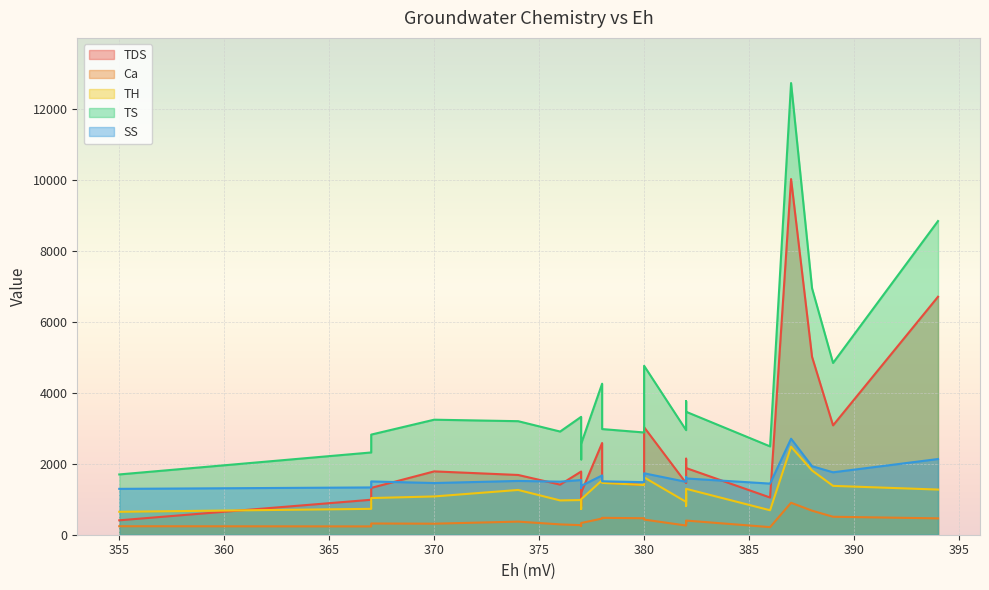

What is the sum of all SS values?

36858